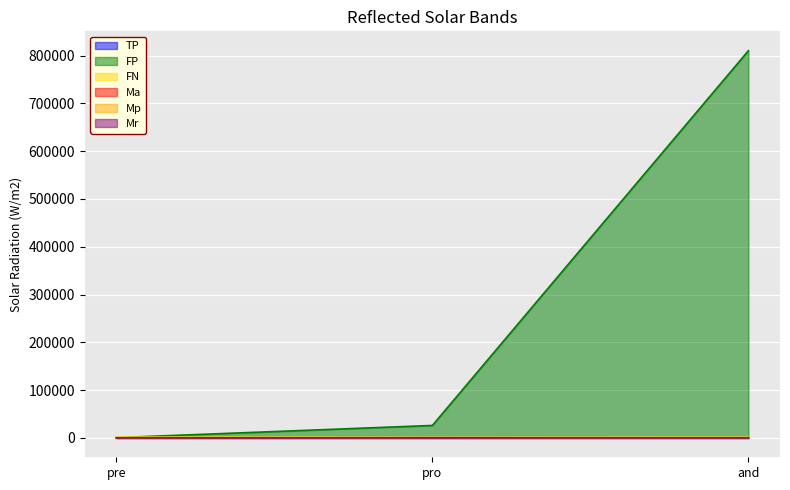

Which series changed the most between pro and and?

FP